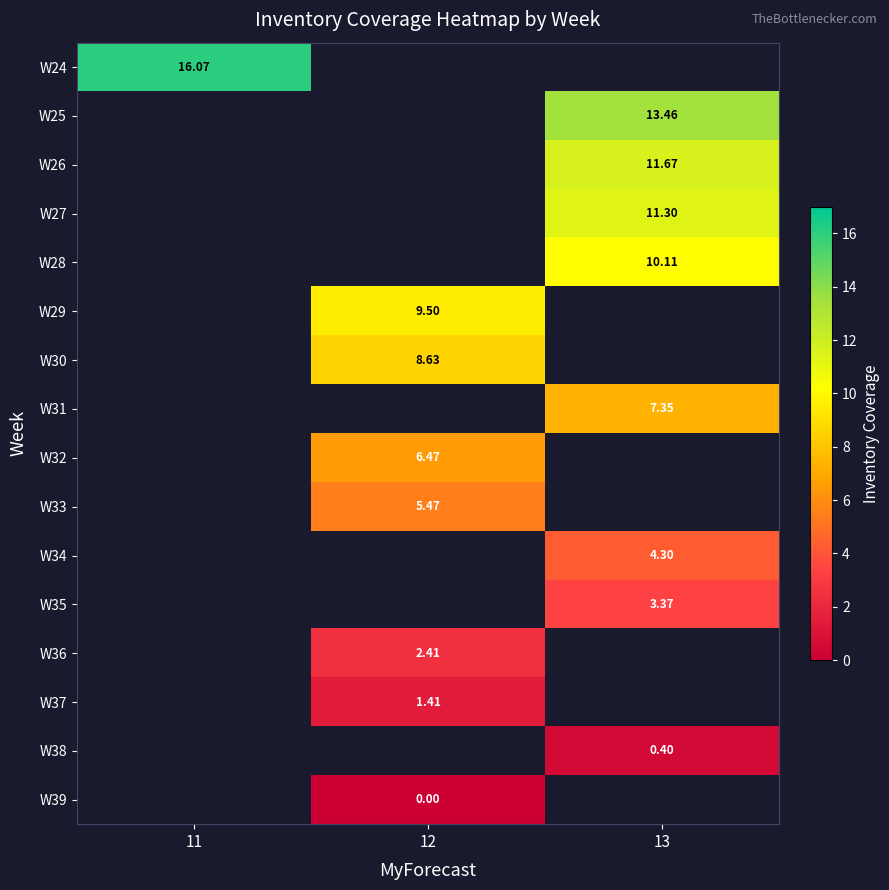

Which has a higher value, 12 or 13?

13